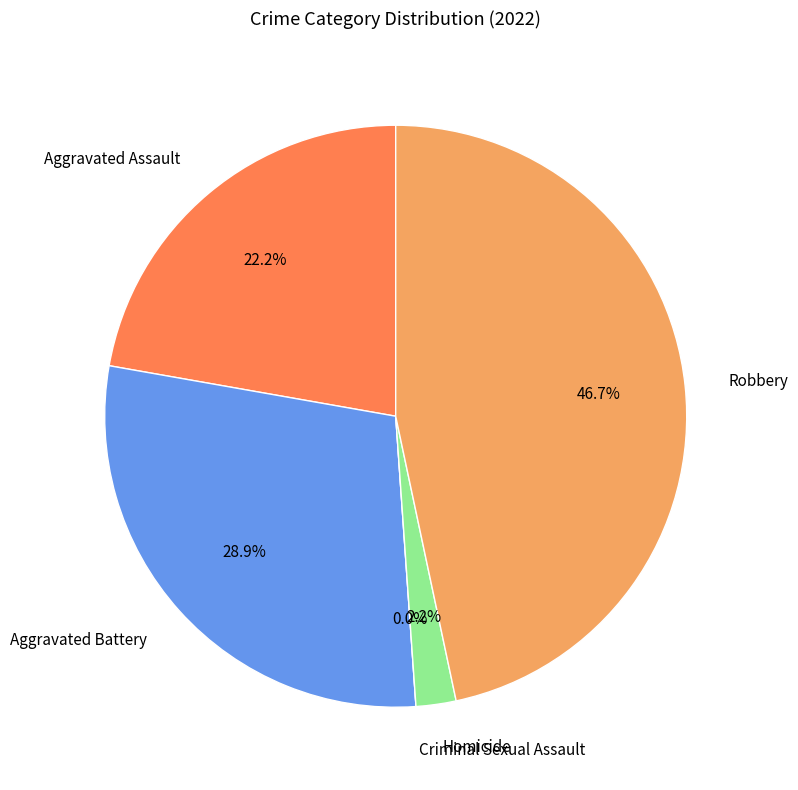

To the nearest percent, what is the average slice percentage?

20%